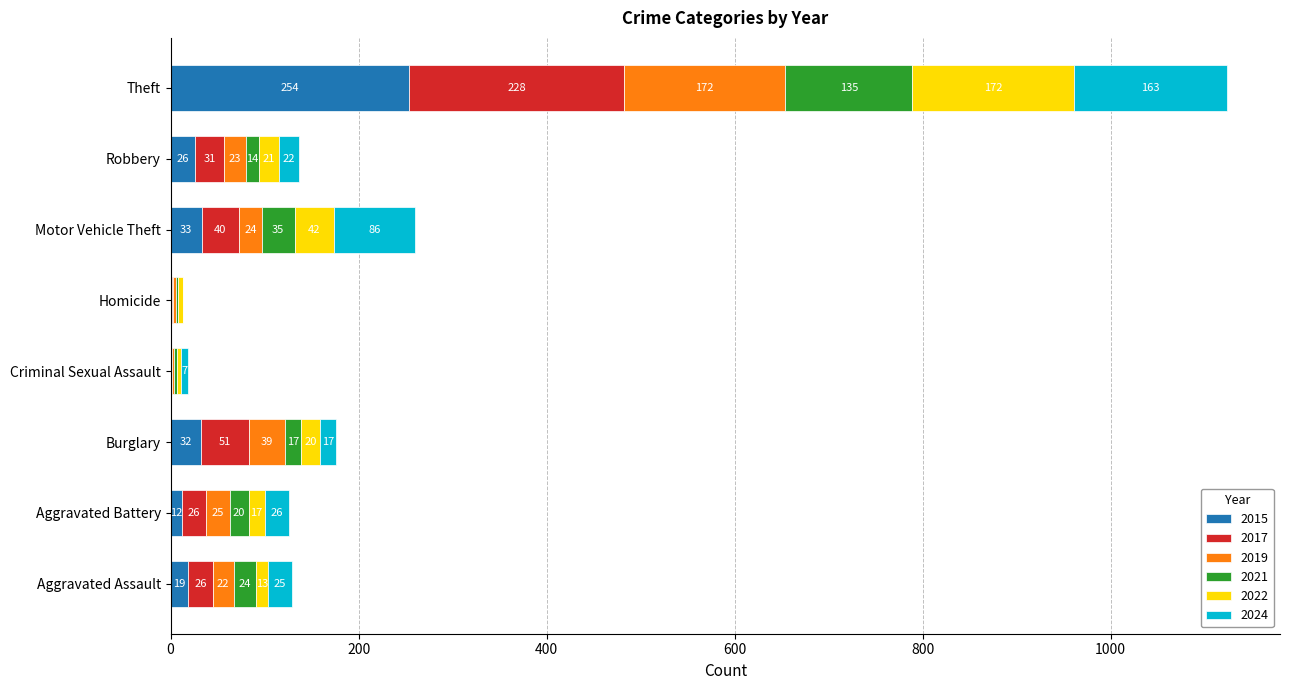

What is the total value across all series at Burglary?

176